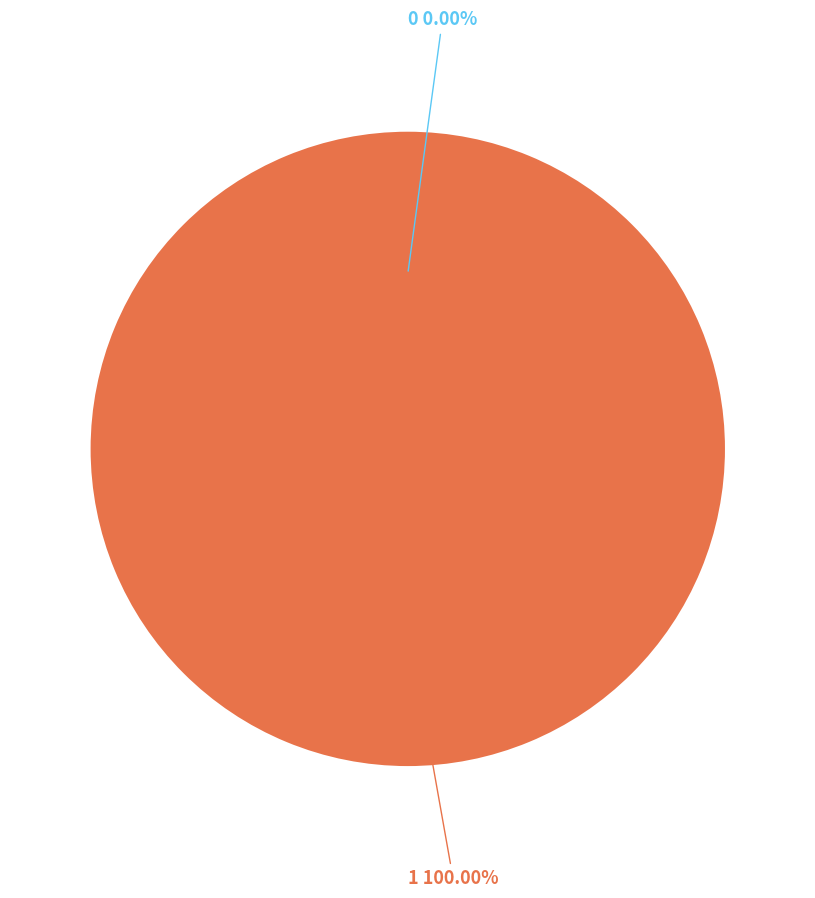

To the nearest percent, what is the average slice percentage?

50%